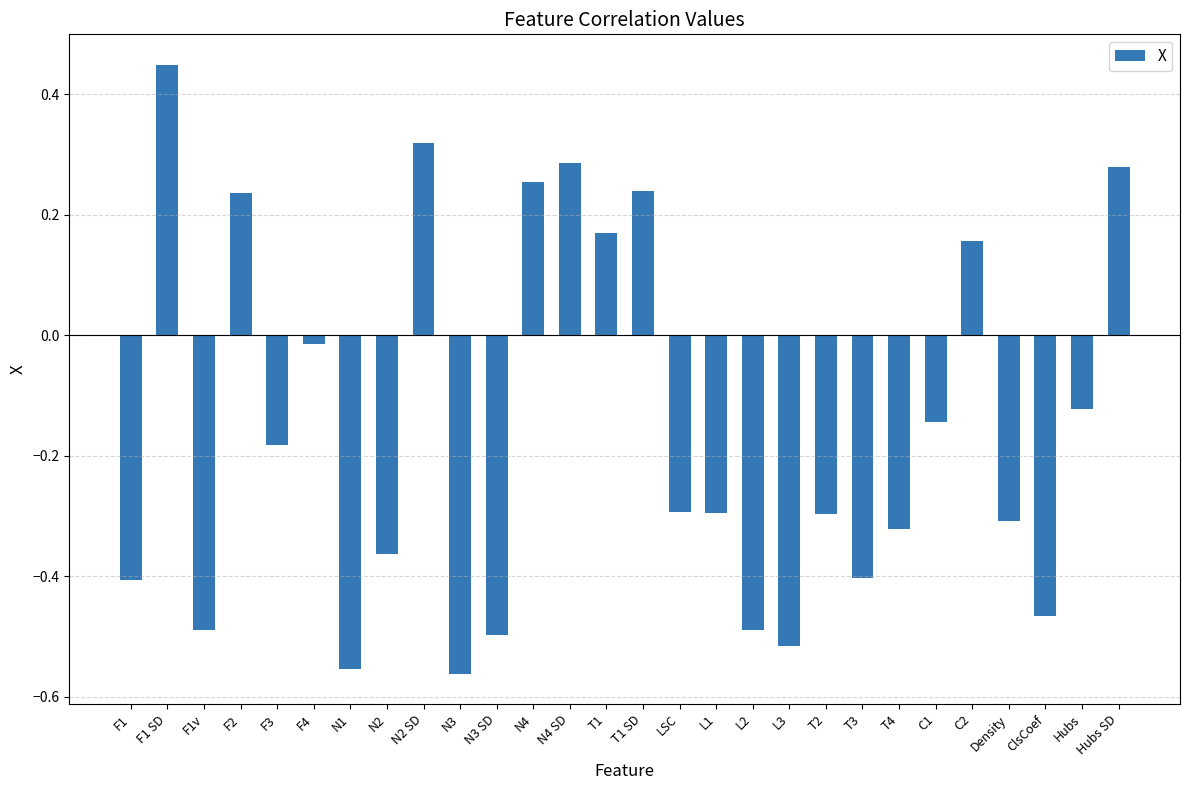

Which category has the highest value across all series?

F1 SD